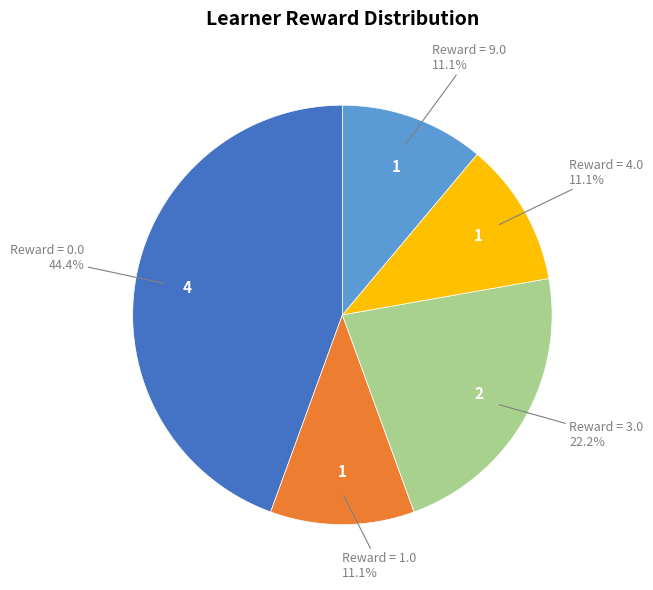

Does any single category account for the majority?

No